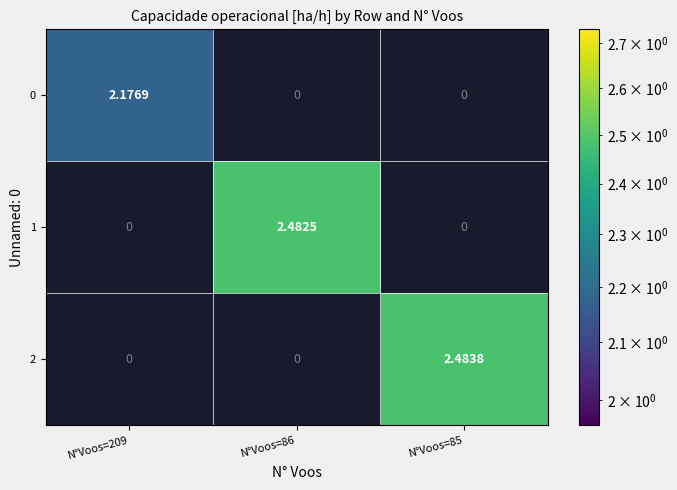

At which category does the chart reach its minimum across all series?

N°Voos=86